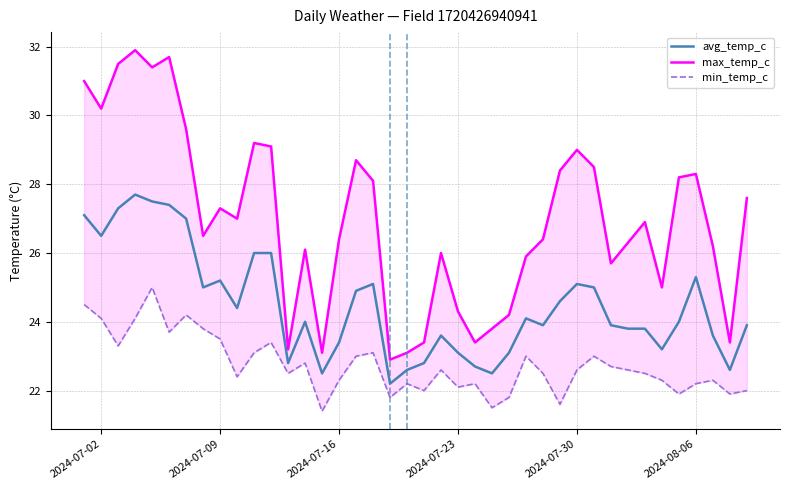

What is the minimum value for avg_temp_c?

22.2